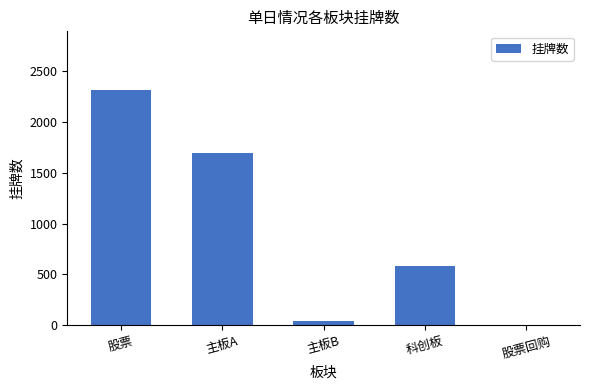

What is the greatest value displayed?

2312